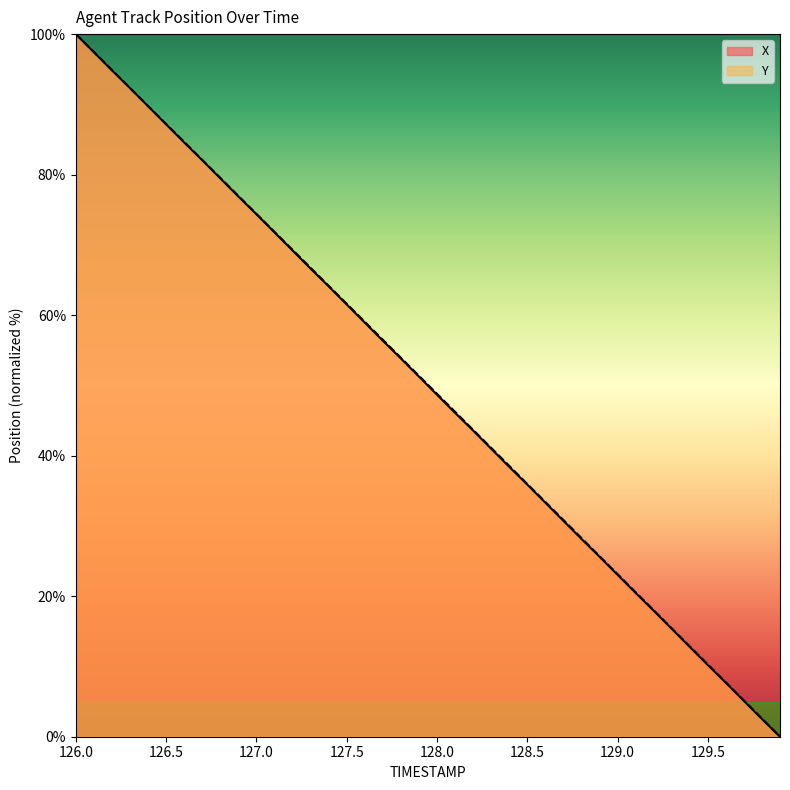

What are all the series names shown in the legend?

X, Y